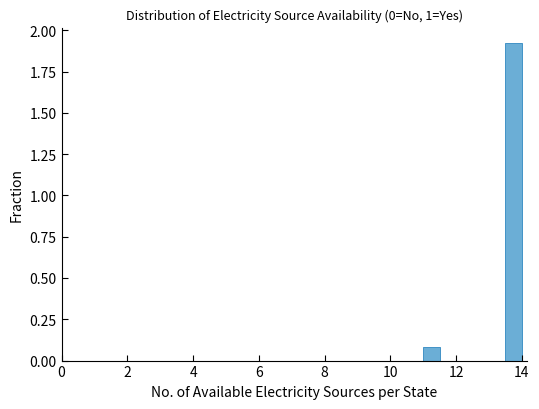

Read against the x-axis, roughly where is the centre of the tallest bar?

13.8